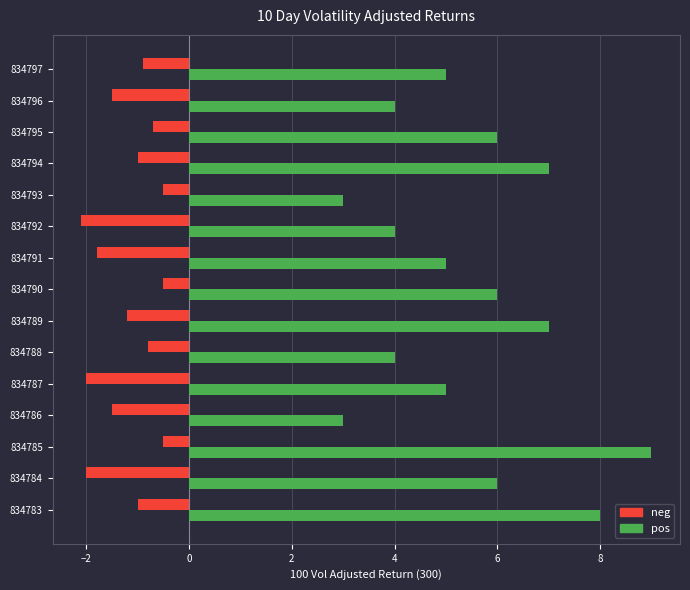

What is the difference between the maximum and minimum values in the neg series?

1.6